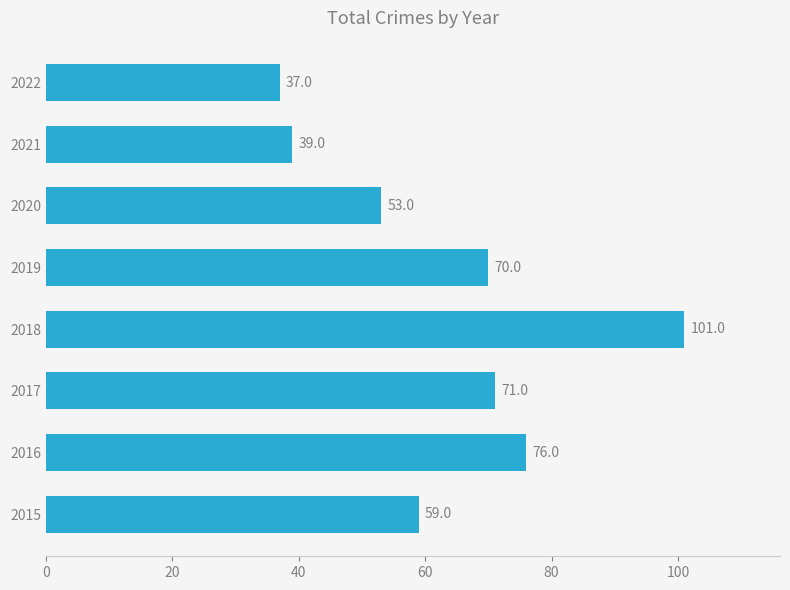

Between 2015 and 2016, which is larger?

2016